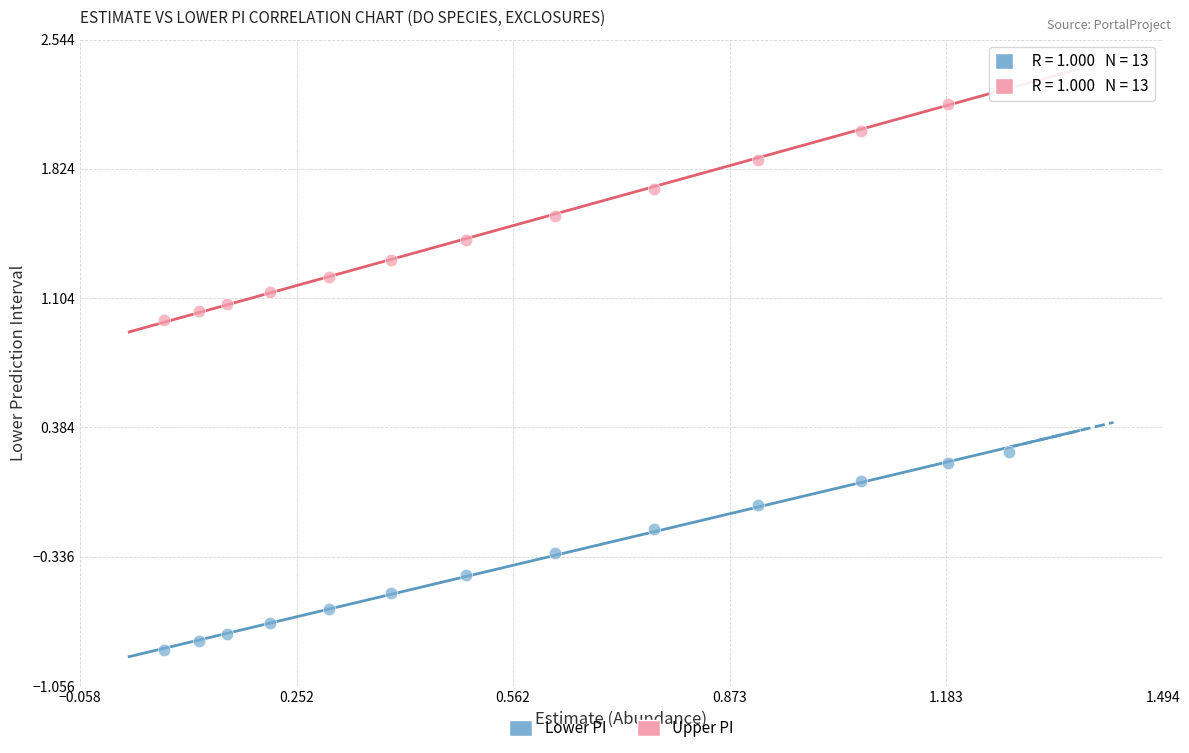

Across all data points, what is the range of X values (max minus min)?

1.2